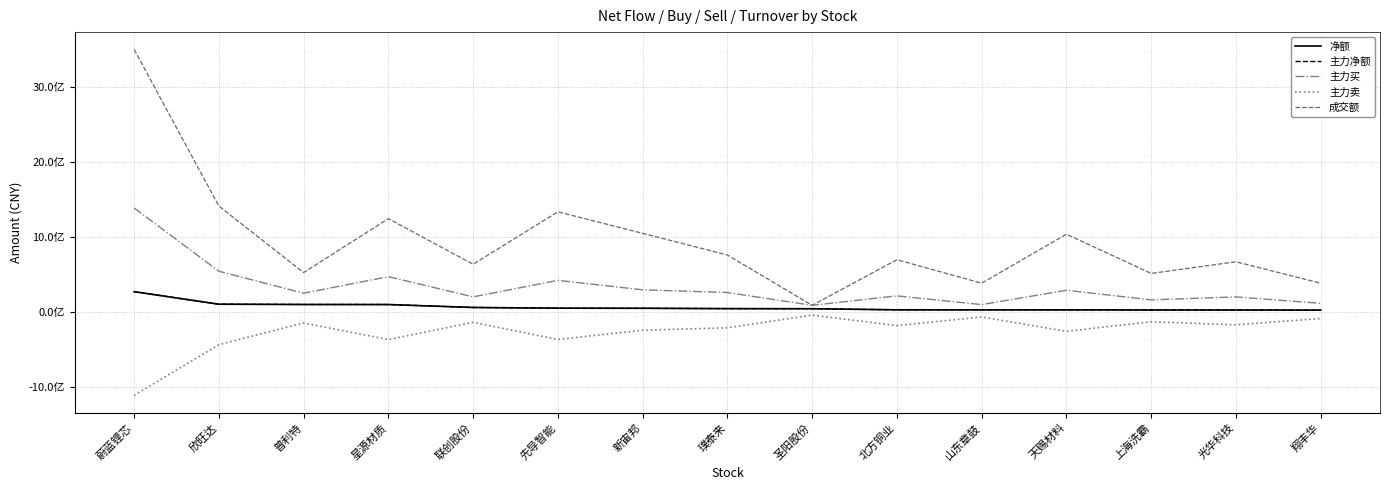

Does the chart have visible grid lines?

Yes